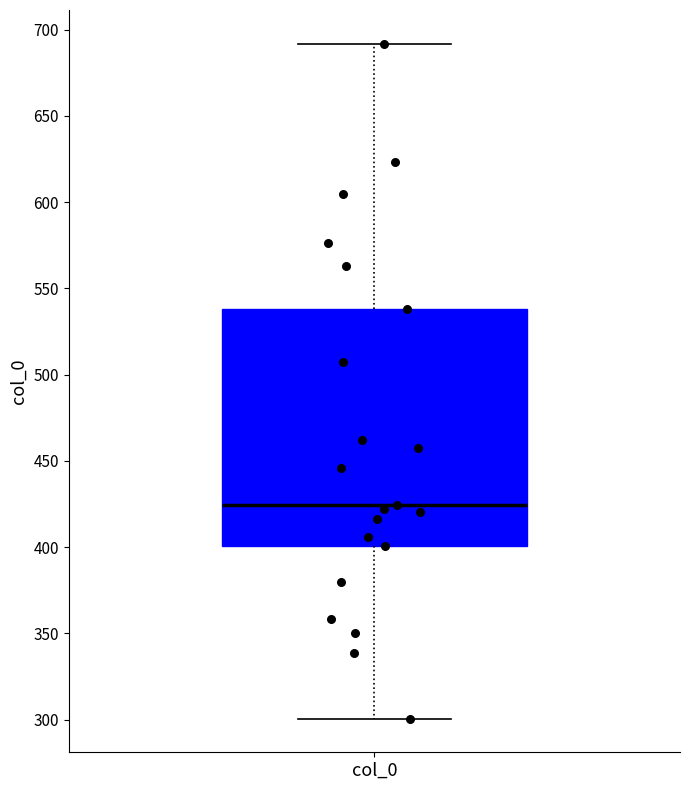

Transcribe this box plot: give where the median line is, the range the box spans, and where the two whiskers end, as read against the y-axis. The values are not printed on the chart, so give them approximately, as read against the axis.

median 425, box 400 to 540, whiskers 300 to 690